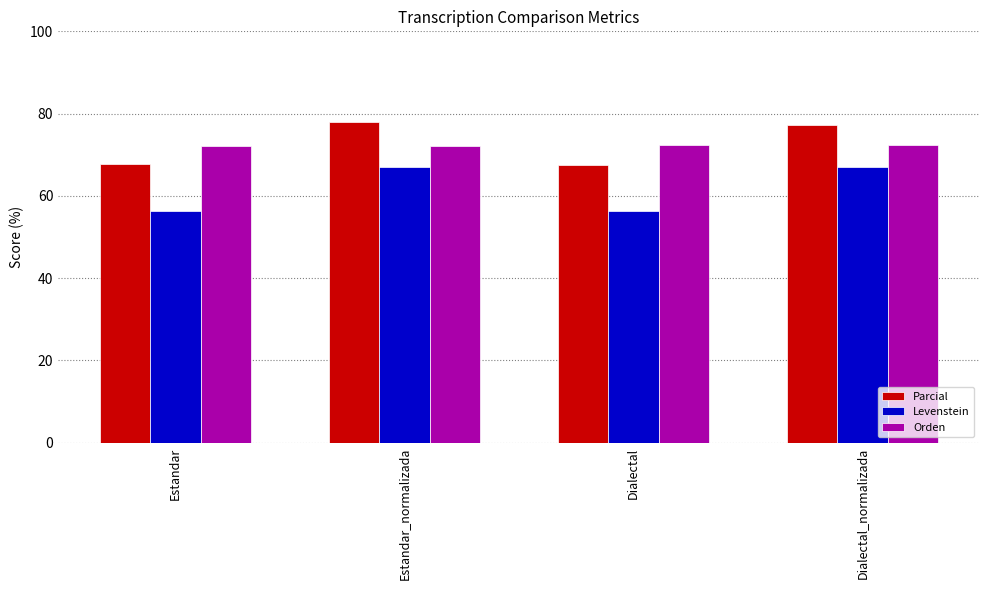

True or false: Levenstein has a value of 67.1 at Estandar_normalizada.

True